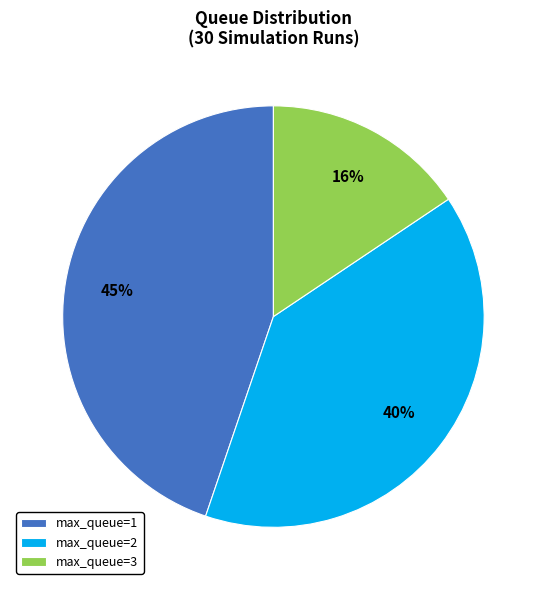

Rank the categories by value from highest to lowest.

max_queue=1, max_queue=2, max_queue=3